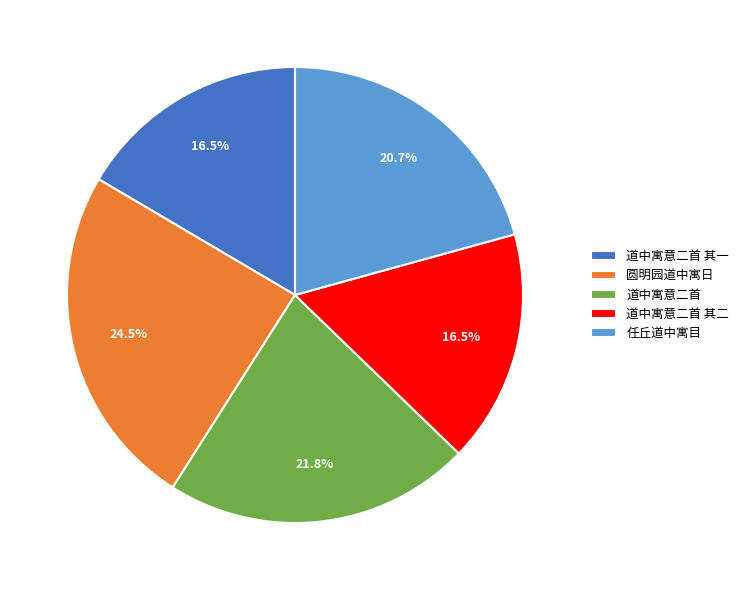

Does 道中寓意二首 其二 represent more than half of the total?

No